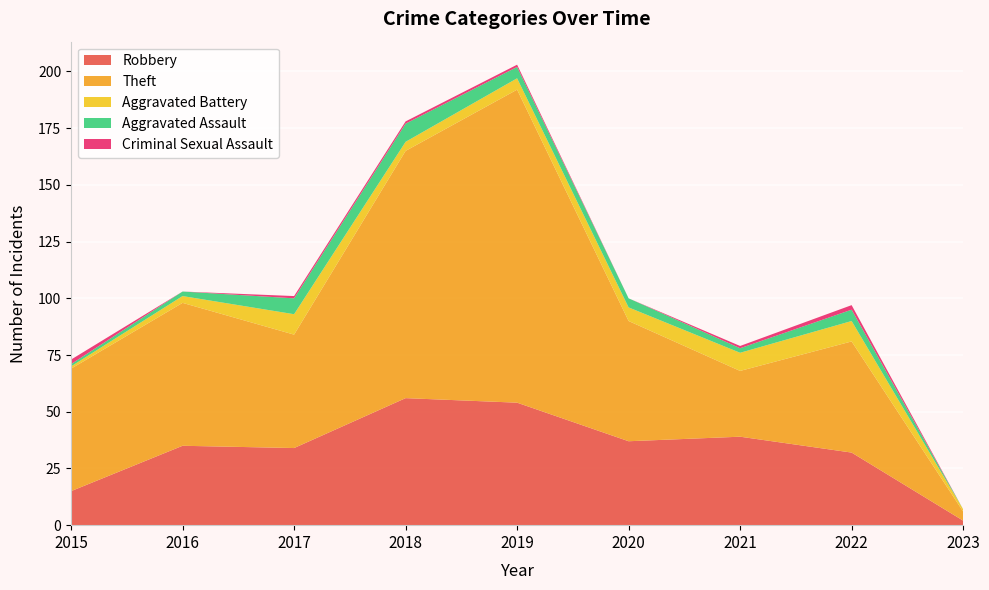

Reading left to right, transcribe all the data shown in this chart.

Robbery: 15	35	34	56	54	37	39	32	2
Theft: 54	63	50	109	138	53	29	49	4
Aggravated Battery: 1	3	9	4	5	6	8	9	1
Aggravated Assault: 1	2	7	8	5	4	2	5	0
Criminal Sexual Assault: 2	0	1	1	1	0	1	2	0